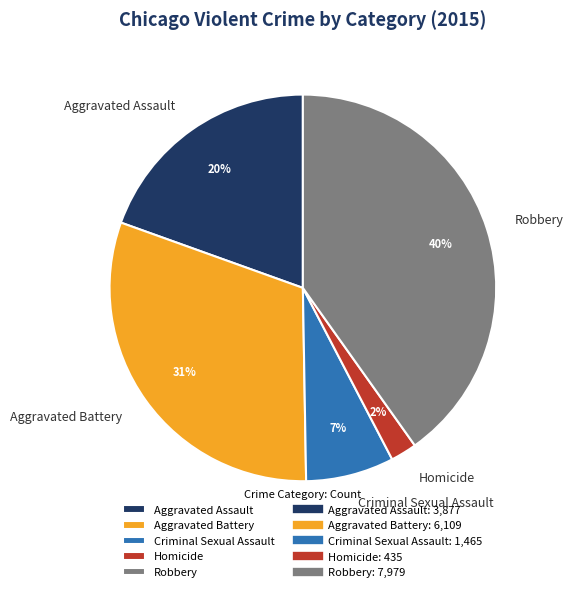

Combined, do Criminal Sexual Assault and Homicide account for over 50%?

No